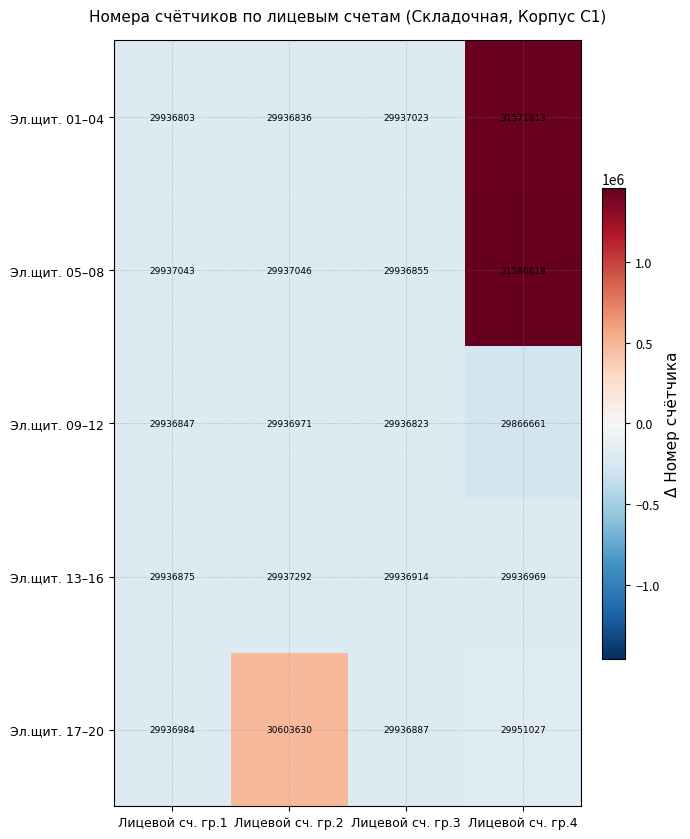

Reading right to left, what are all the values shown in this chart?

Эл.щит. 01–04: Лицевой сч. гр.4=31571813	Лицевой сч. гр.3=29937023	Лицевой сч. гр.2=29936836	Лицевой сч. гр.1=29936803
Эл.щит. 05–08: Лицевой сч. гр.4=31586618	Лицевой сч. гр.3=29936855	Лицевой сч. гр.2=29937046	Лицевой сч. гр.1=29937043
Эл.щит. 09–12: Лицевой сч. гр.4=29866661	Лицевой сч. гр.3=29936823	Лицевой сч. гр.2=29936971	Лицевой сч. гр.1=29936847
Эл.щит. 13–16: Лицевой сч. гр.4=29936969	Лицевой сч. гр.3=29936914	Лицевой сч. гр.2=29937292	Лицевой сч. гр.1=29936875
Эл.щит. 17–20: Лицевой сч. гр.4=29951027	Лицевой сч. гр.3=29936887	Лицевой сч. гр.2=30603630	Лицевой сч. гр.1=29936984